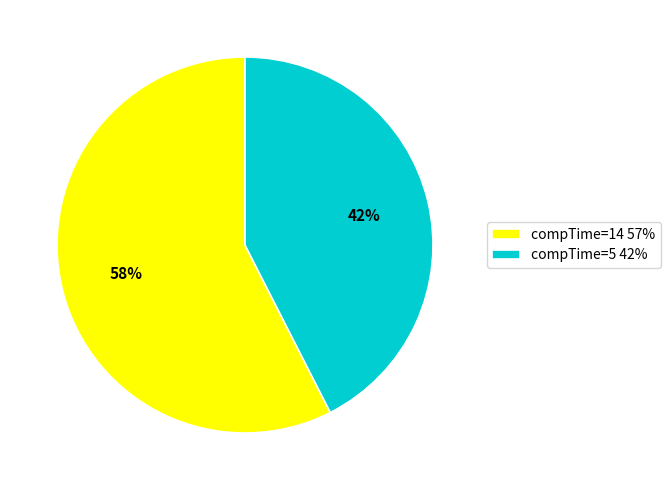

Rank the categories by value from highest to lowest.

compTime=14 57%, compTime=5 42%